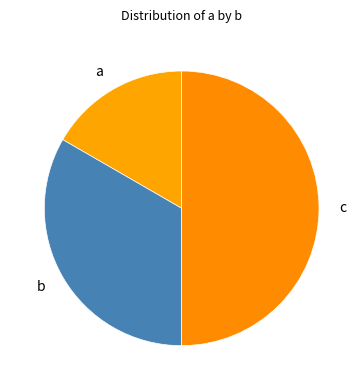

Rank the categories by value from lowest to highest.

a, b, c